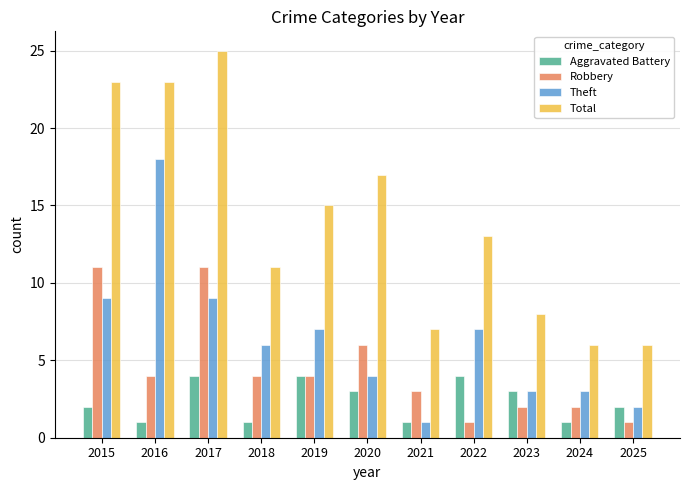

Rank the series at 2018 from highest to lowest value.

Total, Theft, Robbery, Aggravated Battery